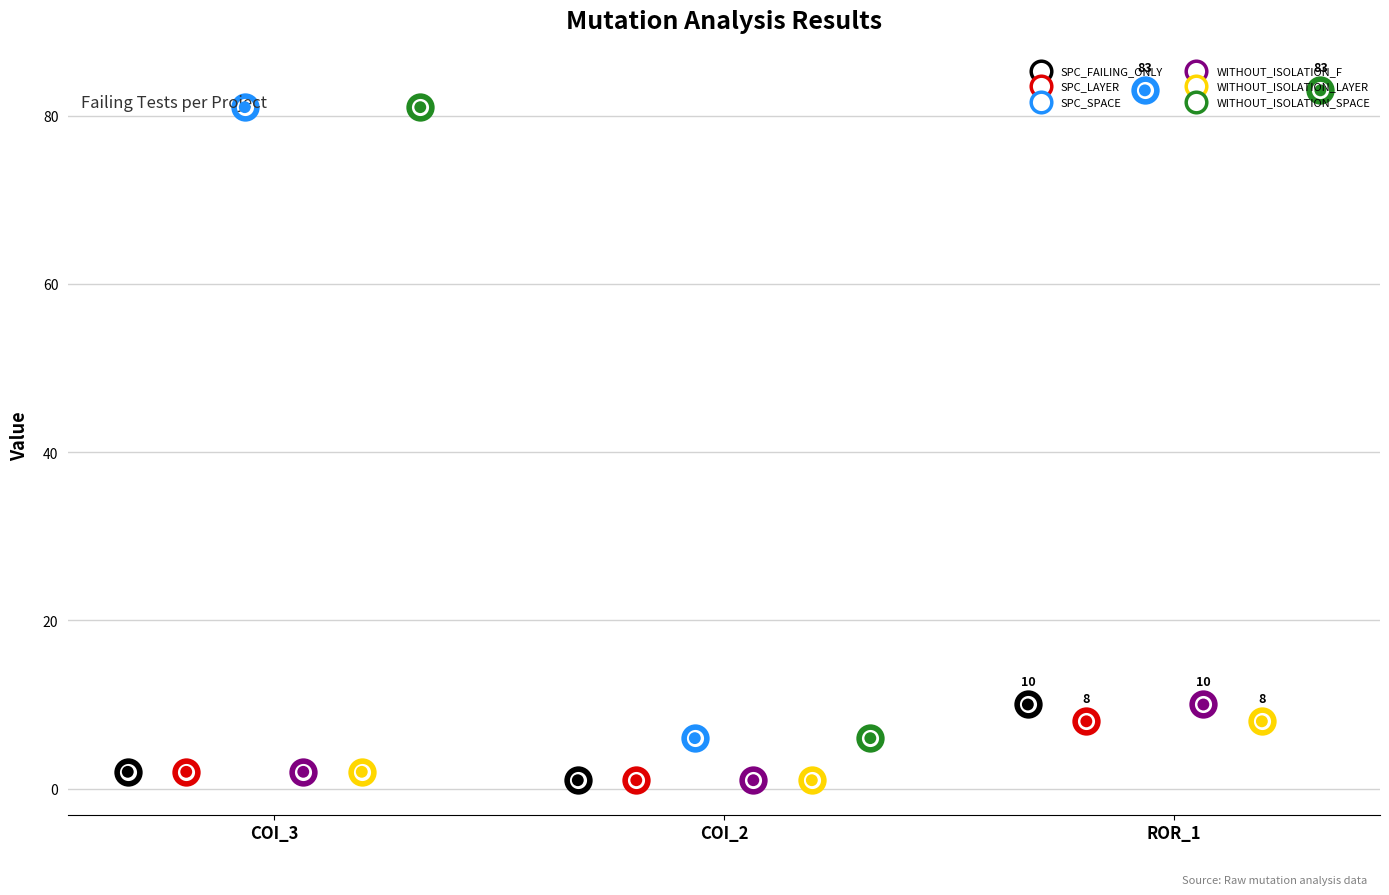

Which series reaches the minimum Y coordinate?

SPC_FAILING_ONLY